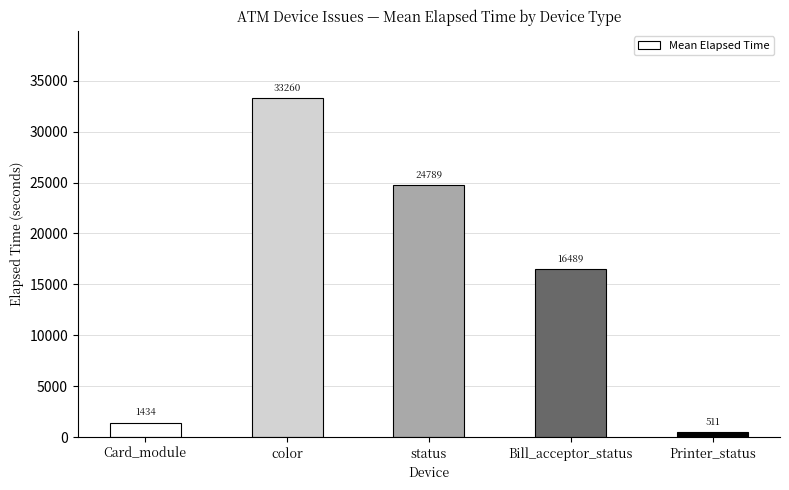

At which label does the data first exceed 16489?

color